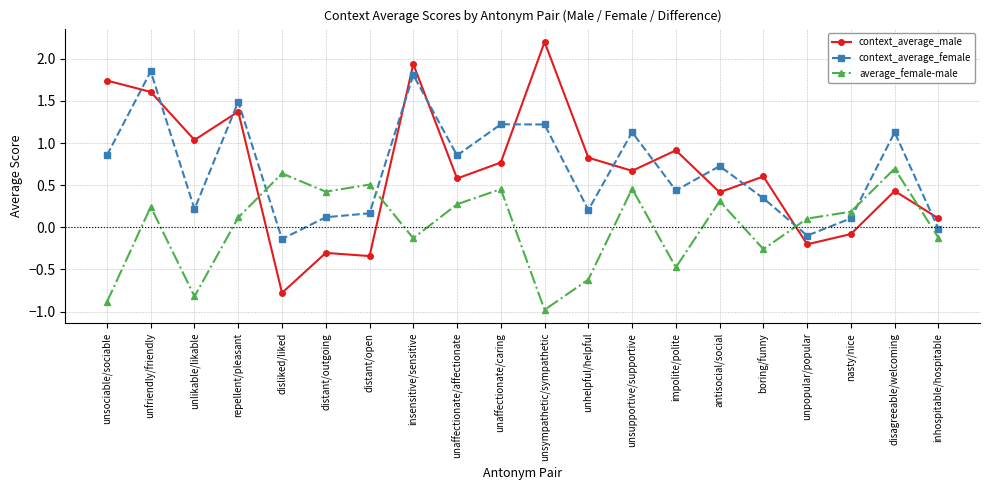

At which category does average_female-male reach its first local peak?

unfriendly/friendly